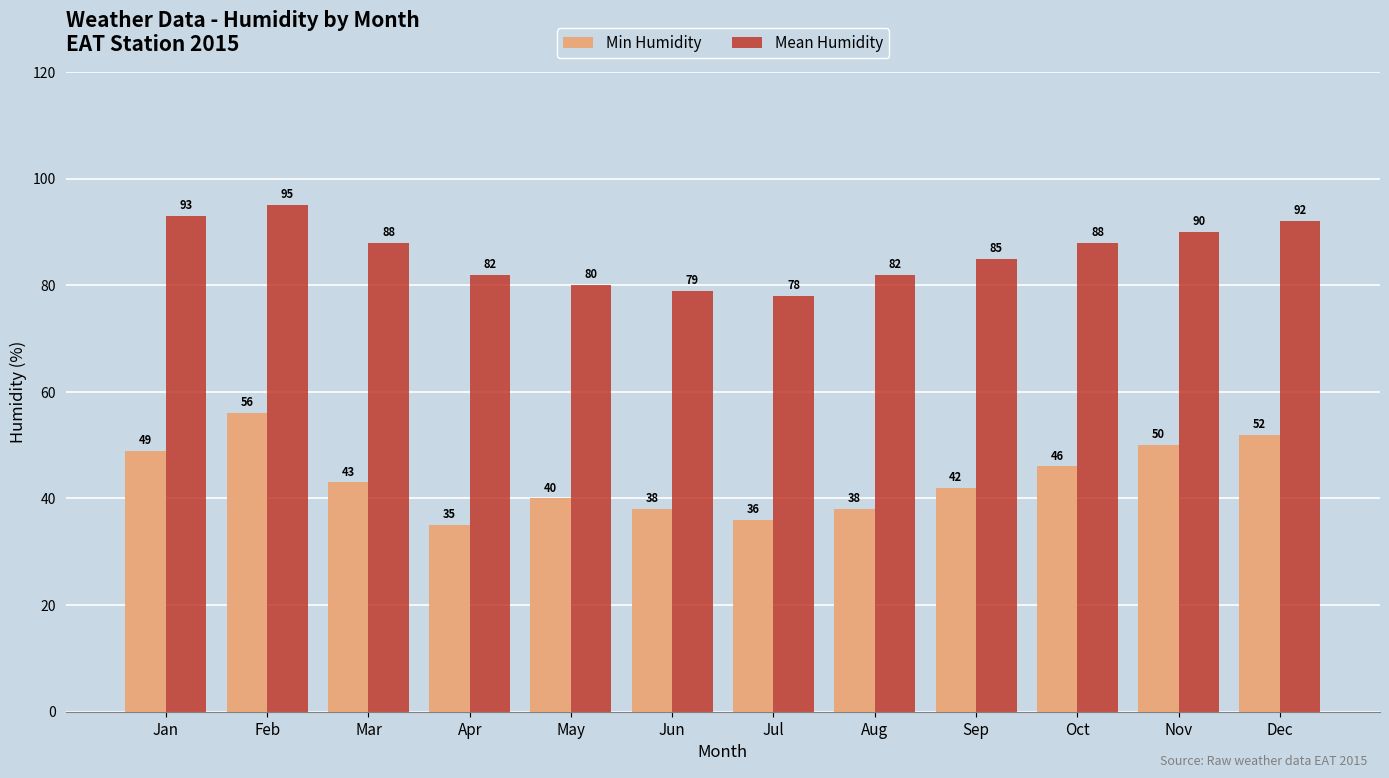

Which label corresponds to the largest value in the chart?

Feb